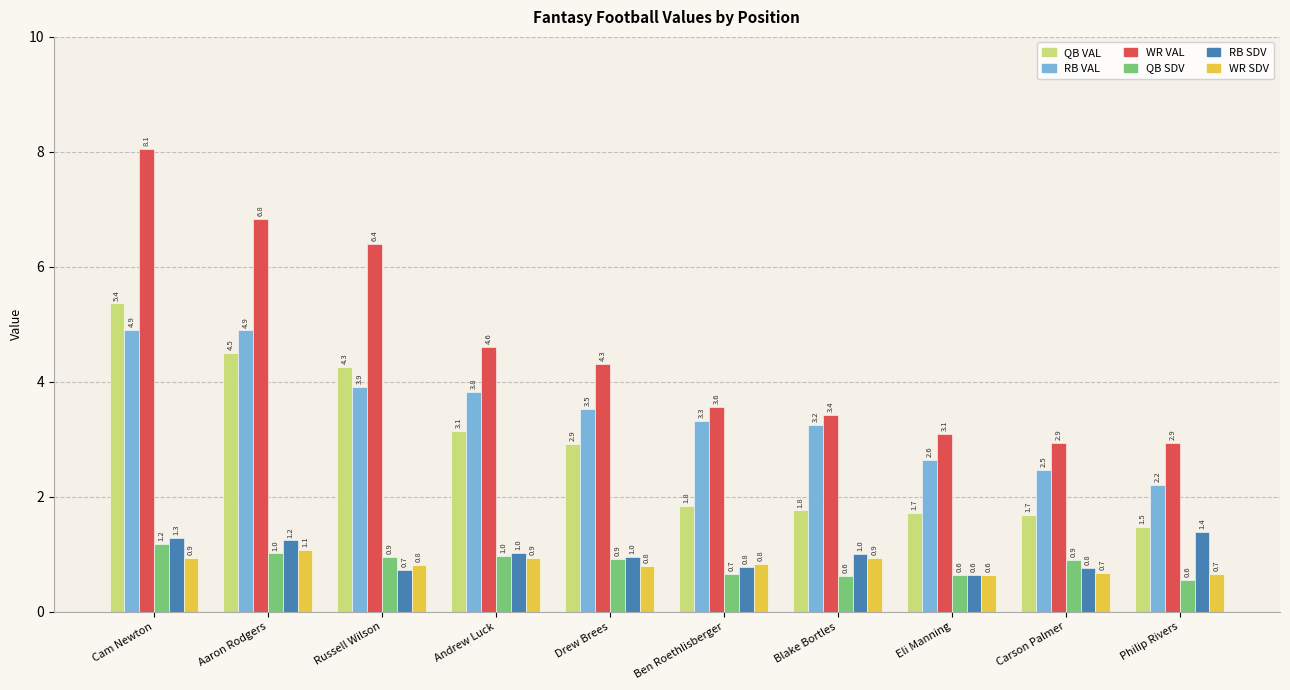

Which series has the largest range (max minus min)?

WR VAL